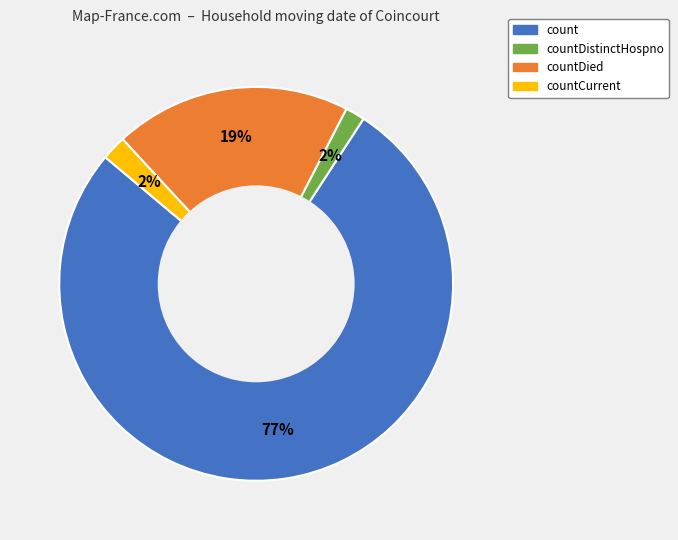

Count the number of slices in the pie.

4